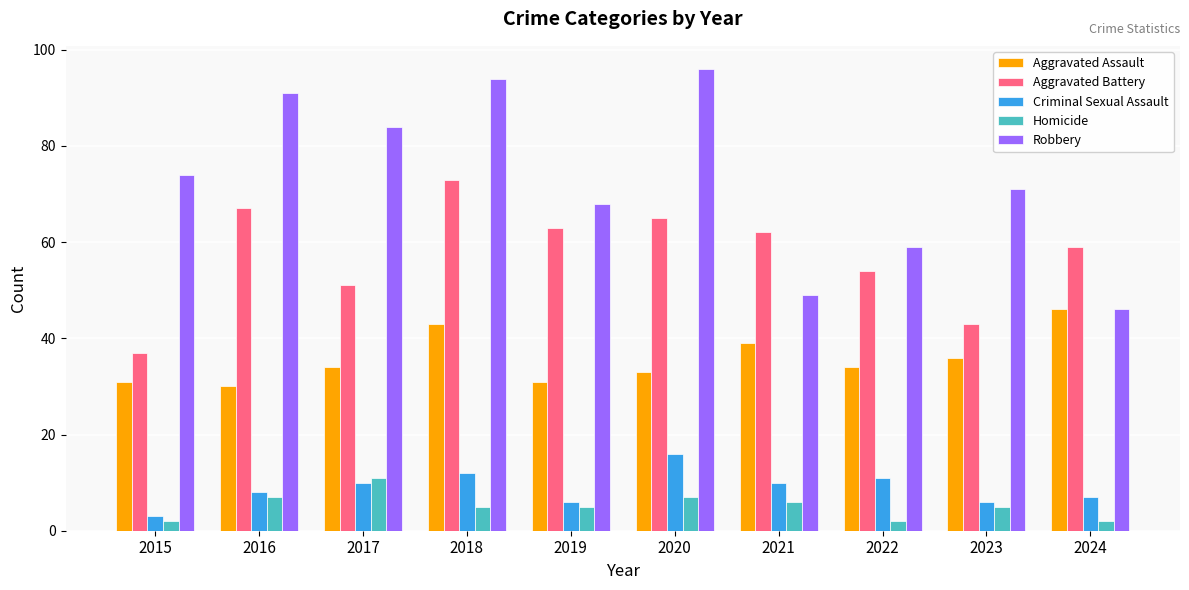

How many bars are there in each group?

5